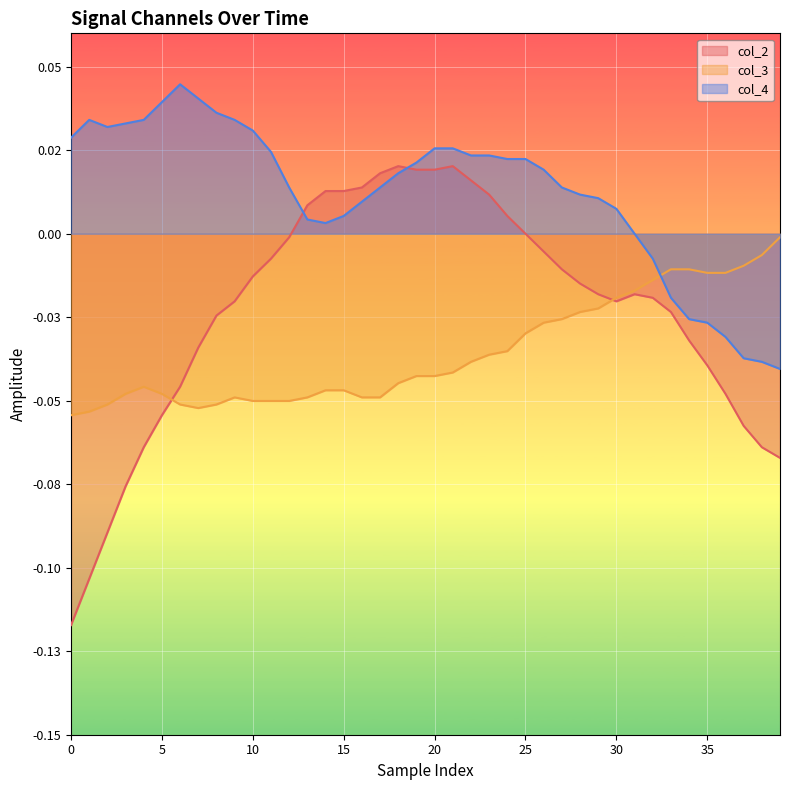

In col_3, how many points are lower than both neighbors (excluding endpoints)?

1